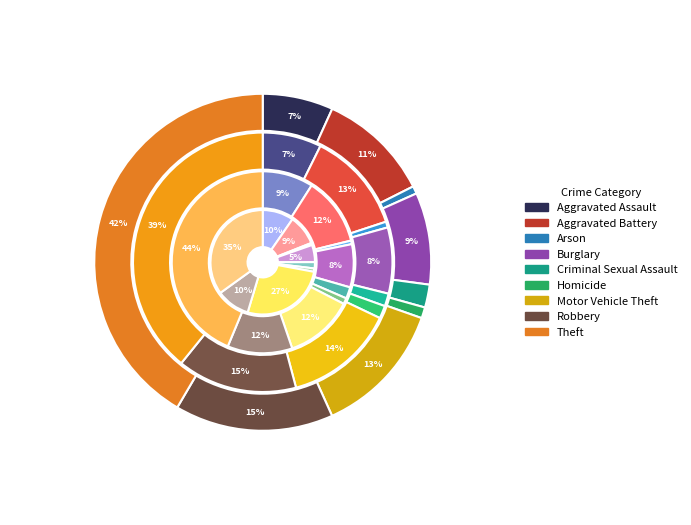

True or false: Homicide accounts for 1% of the total.

True